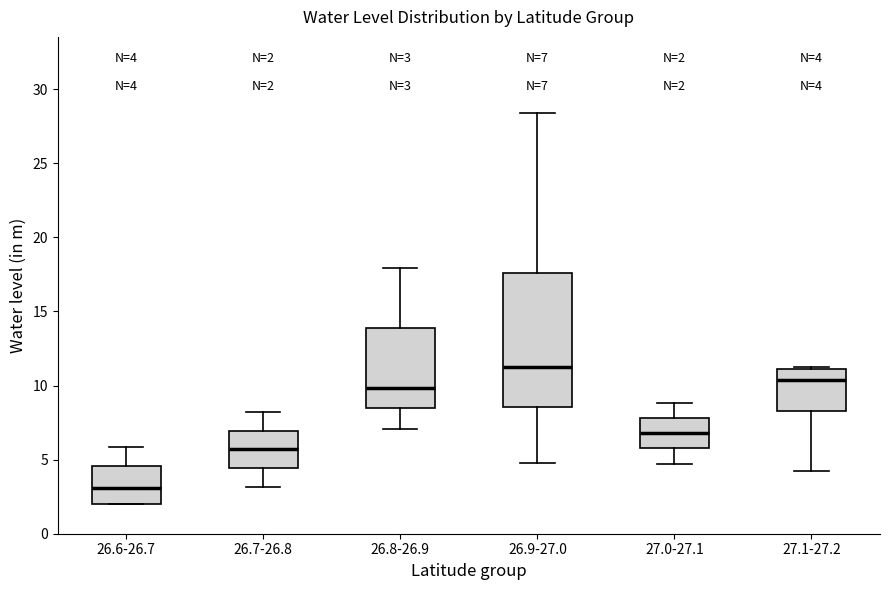

Comparing the boxes themselves (not the whiskers), which one is the tallest?

26.9-27.0